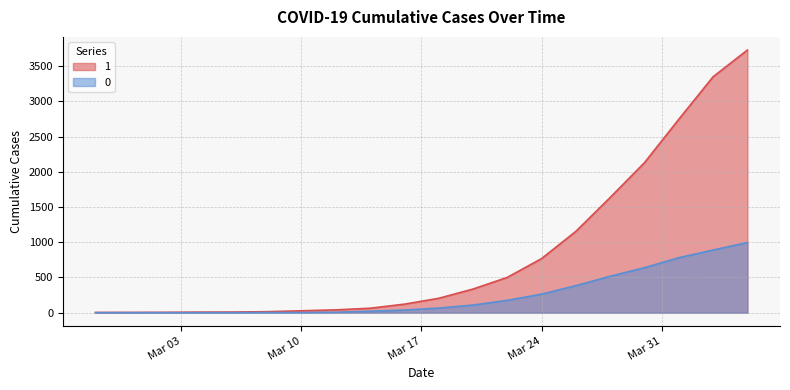

What is the spread (max minus min) of values at 2020-03-30?

1492